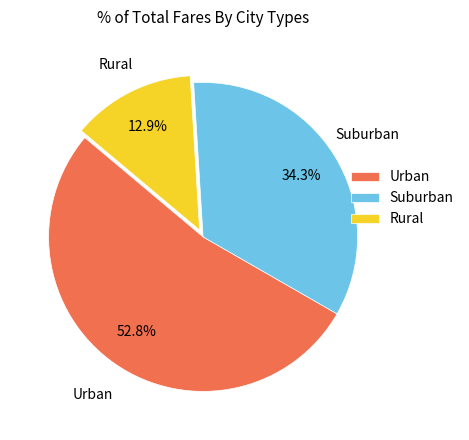

Which category has the smallest portion of the pie?

Rural